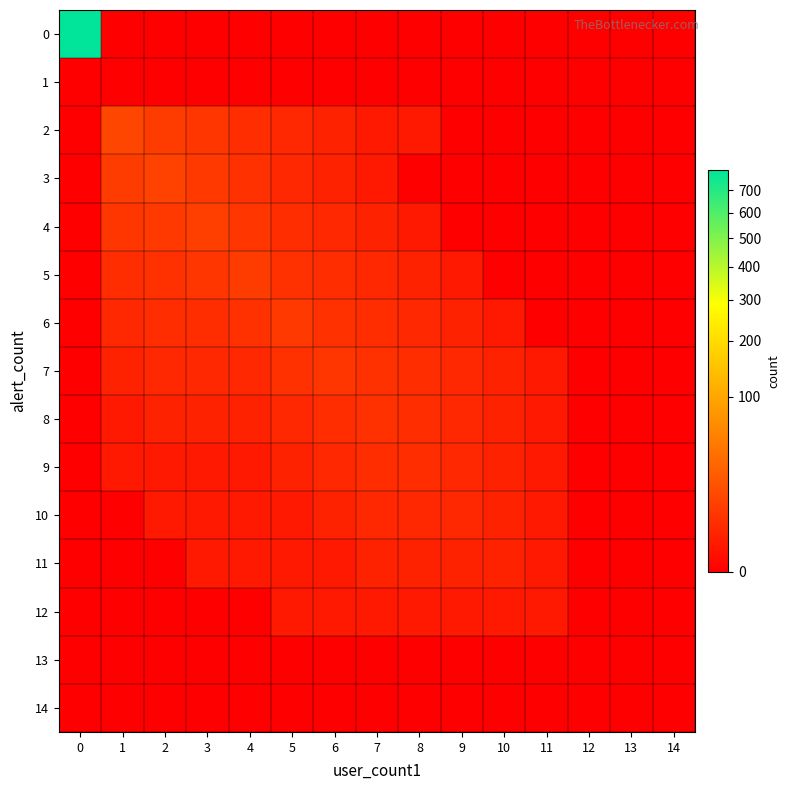

What is the greatest value displayed?

795